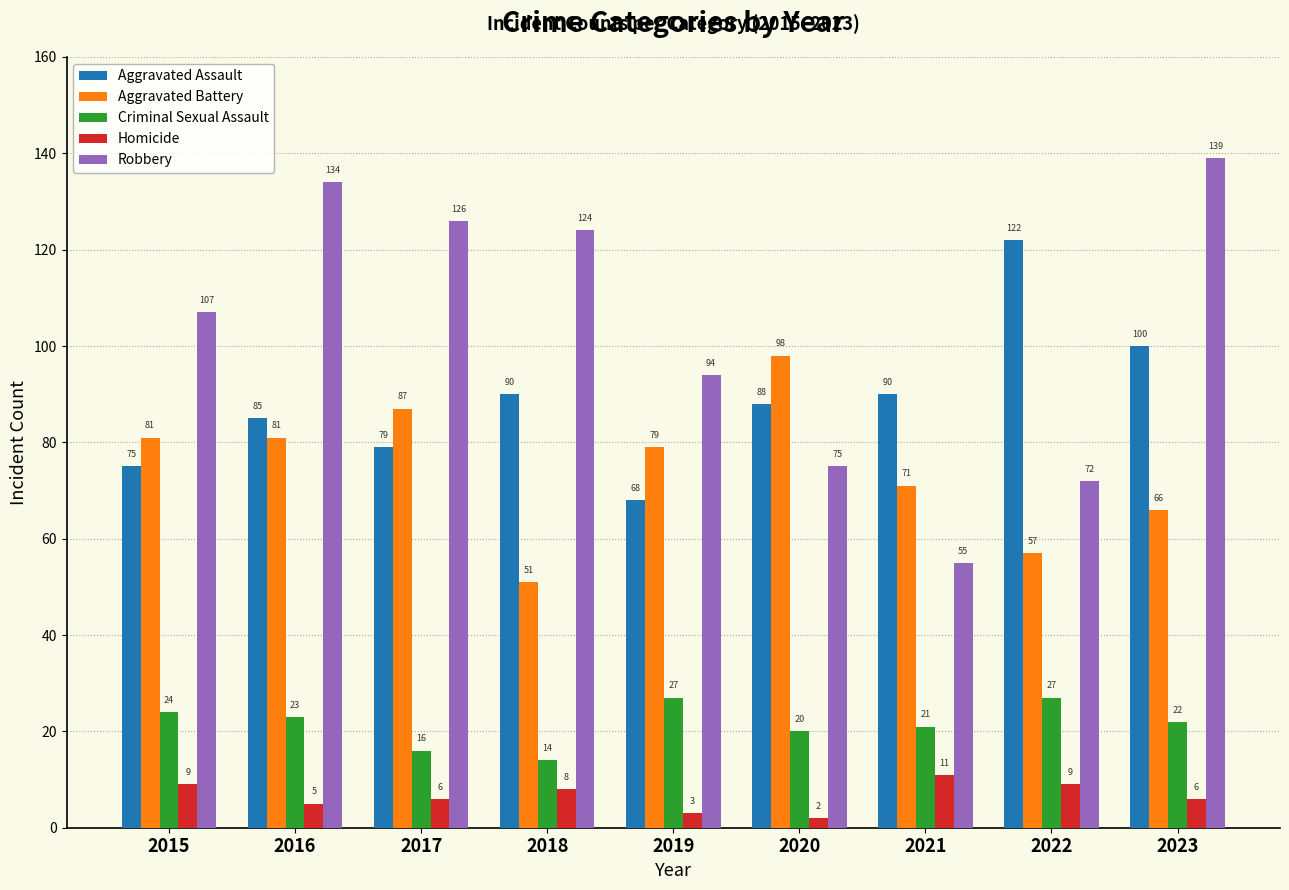

Reading right to left, list all the values displayed in this chart.

Aggravated Assault: 2023=100	2022=122	2021=90	2020=88	2019=68	2018=90	2017=79	2016=85	2015=75
Aggravated Battery: 2023=66	2022=57	2021=71	2020=98	2019=79	2018=51	2017=87	2016=81	2015=81
Criminal Sexual Assault: 2023=22	2022=27	2021=21	2020=20	2019=27	2018=14	2017=16	2016=23	2015=24
Homicide: 2023=6	2022=9	2021=11	2020=2	2019=3	2018=8	2017=6	2016=5	2015=9
Robbery: 2023=139	2022=72	2021=55	2020=75	2019=94	2018=124	2017=126	2016=134	2015=107